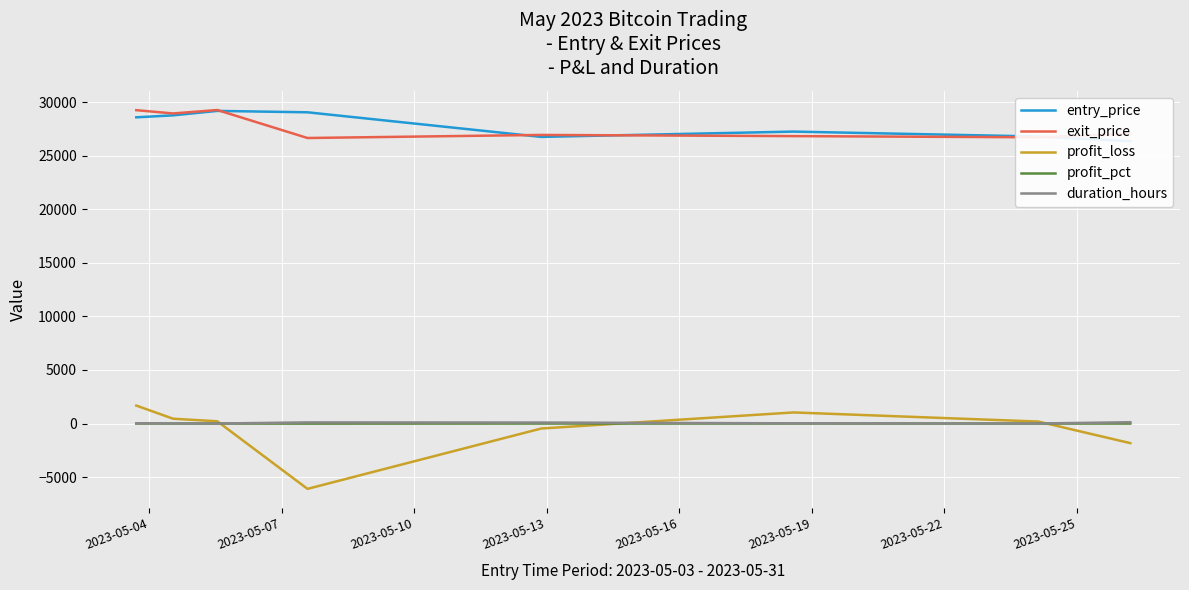

True or false: duration_hours and exit_price intersect in this chart.

False